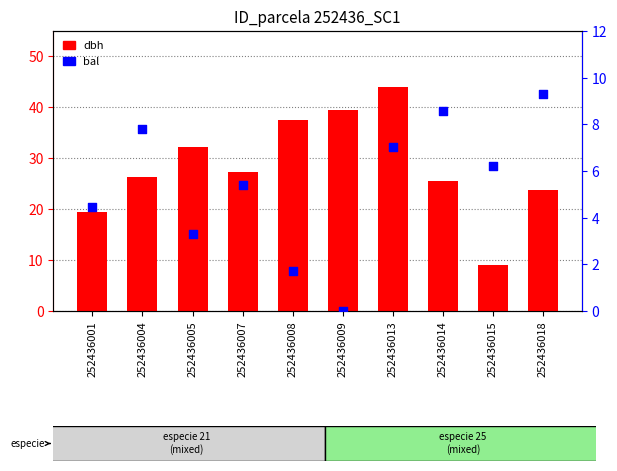

Which series reaches the maximum Y coordinate?

dbh